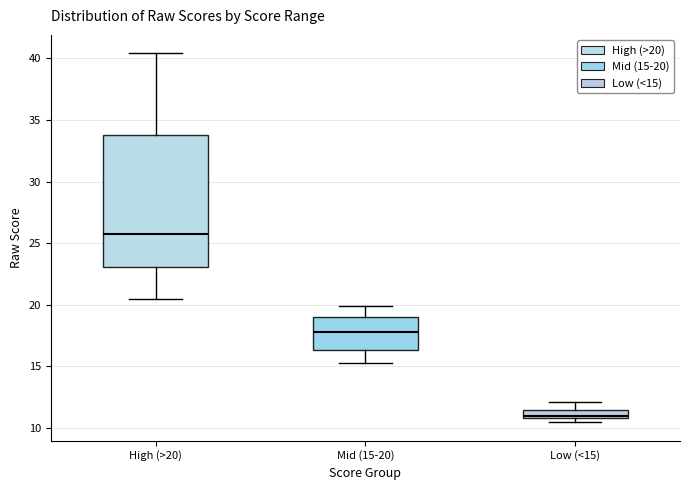

Where does the median line of the box for Mid (15-20) sit on the y-axis? The values are not printed on the chart, so give them approximately, as read against the axis.

18.0